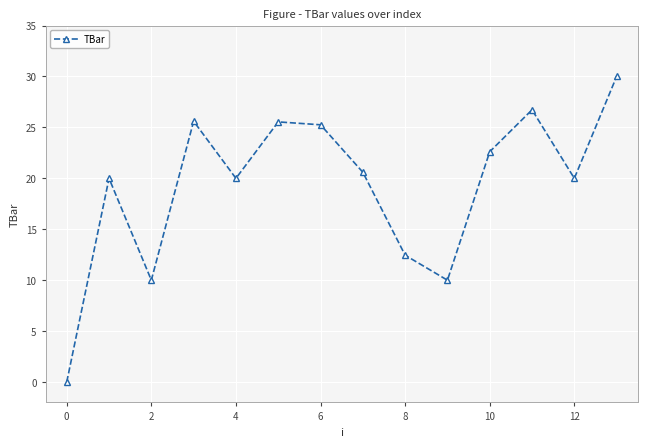

What is the maximum value shown in the chart?

30.0